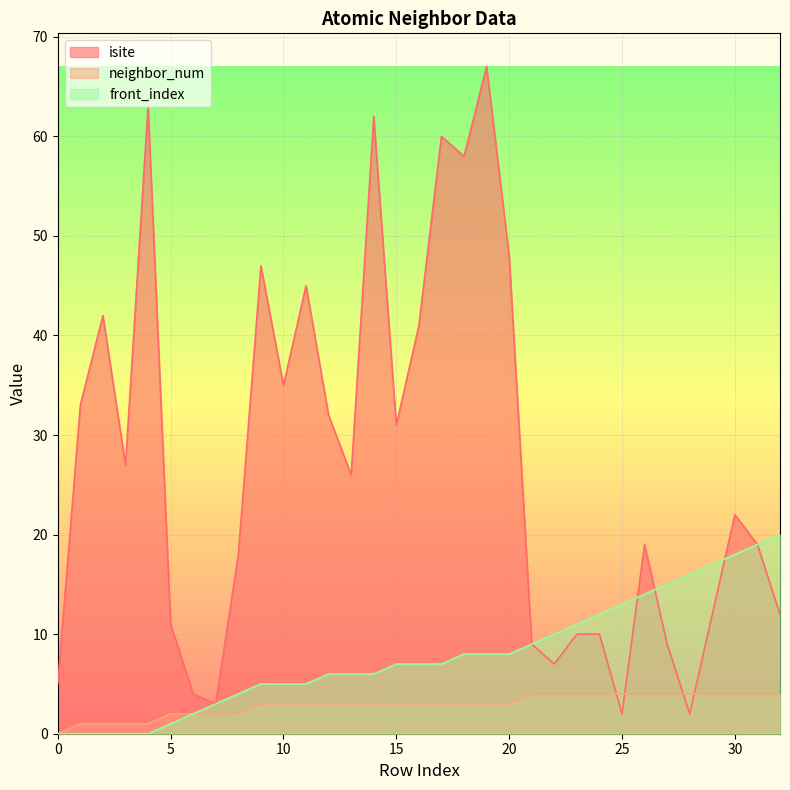

Is the value of front_index at 7 greater than the value of neighbor_num at 11?

No